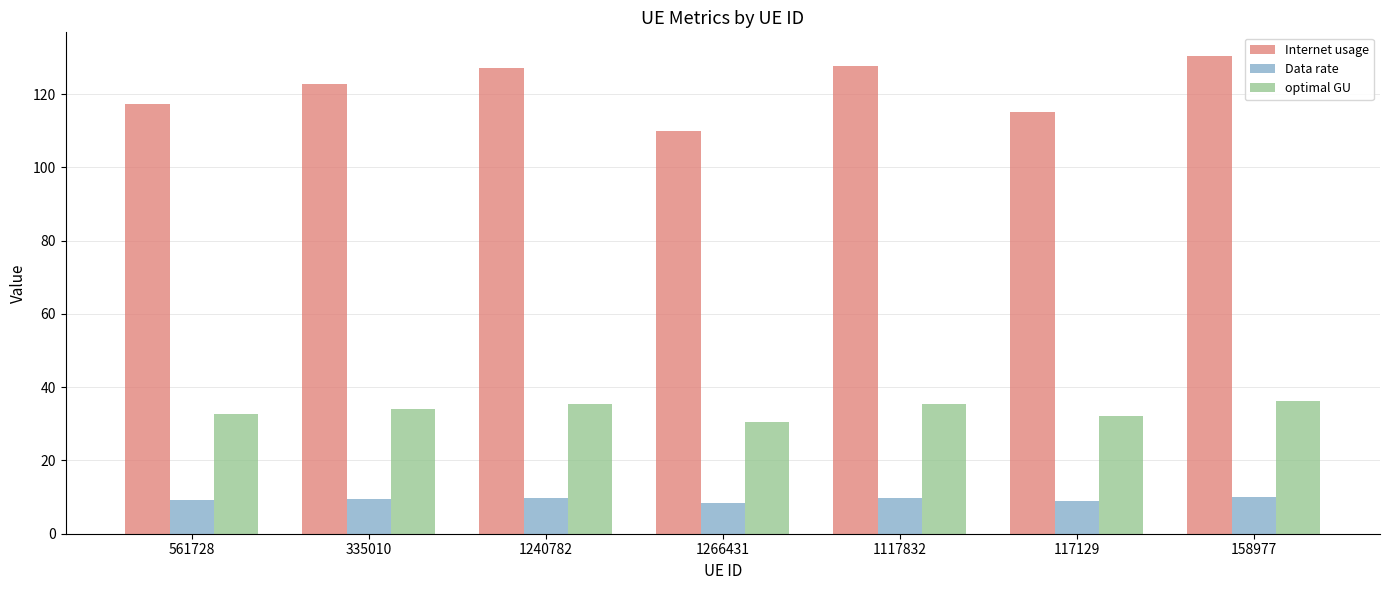

What is the label of the 7th bar from the right?

561728